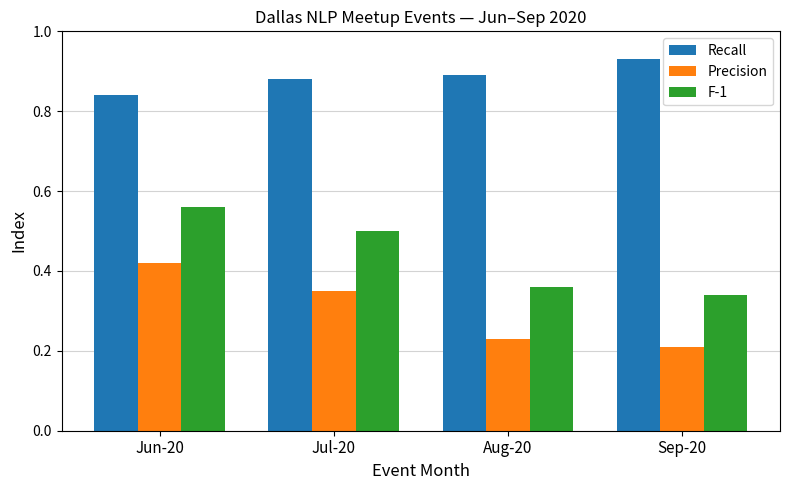

Which category has the highest value in the F-1 series?

Jun-20